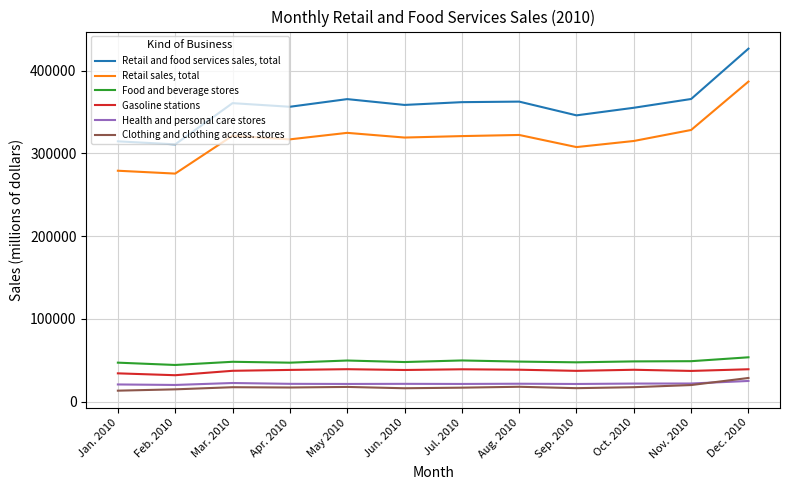

What is the total value across all series at Feb. 2010?

697654